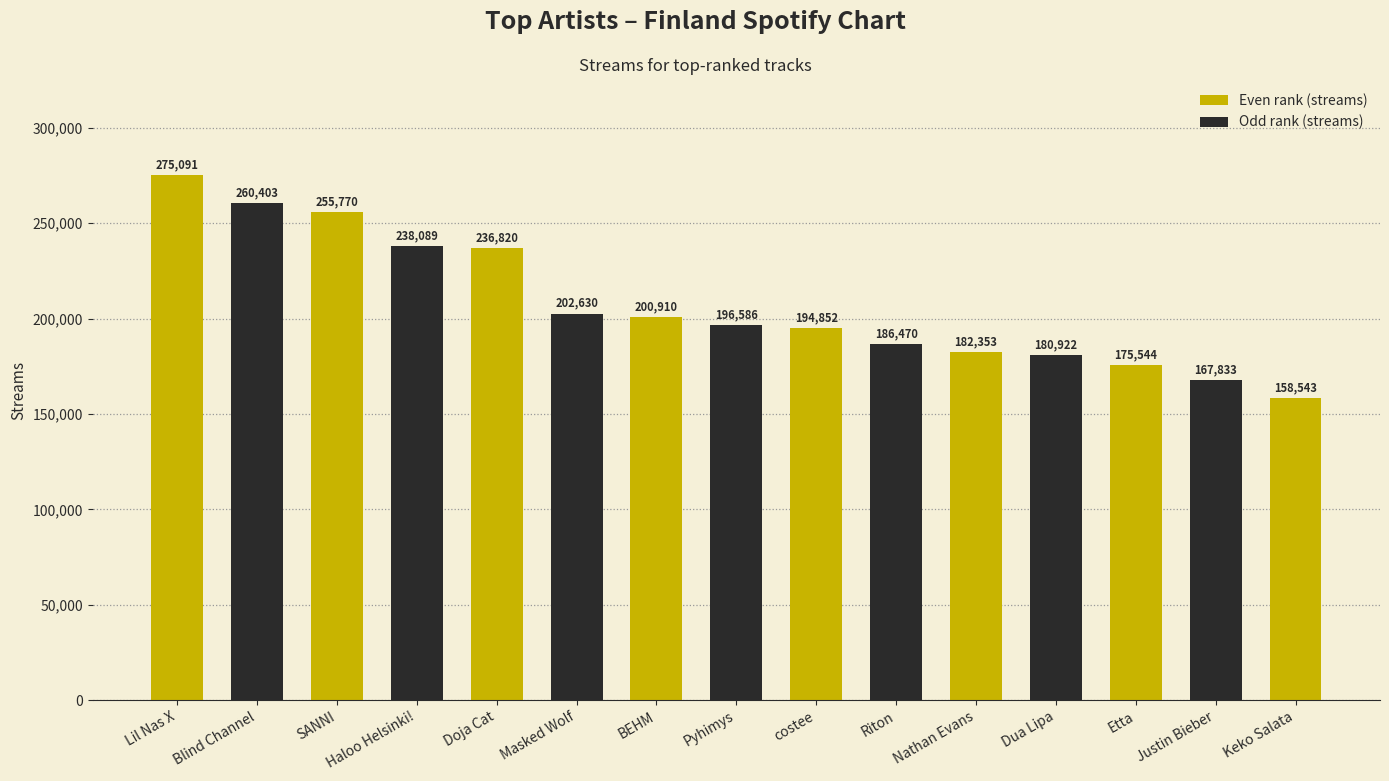

Reading right to left, transcribe all the data shown in this chart.

Keko Salata=158543	Justin Bieber=167833	Etta=175544	Dua Lipa=180922	Nathan Evans=182353	Riton=186470	costee=194852	Pyhimys=196586	BEHM=200910	Masked Wolf=202630	Doja Cat=236820	Haloo Helsinki!=238089	SANNI=255770	Blind Channel=260403	Lil Nas X=275091